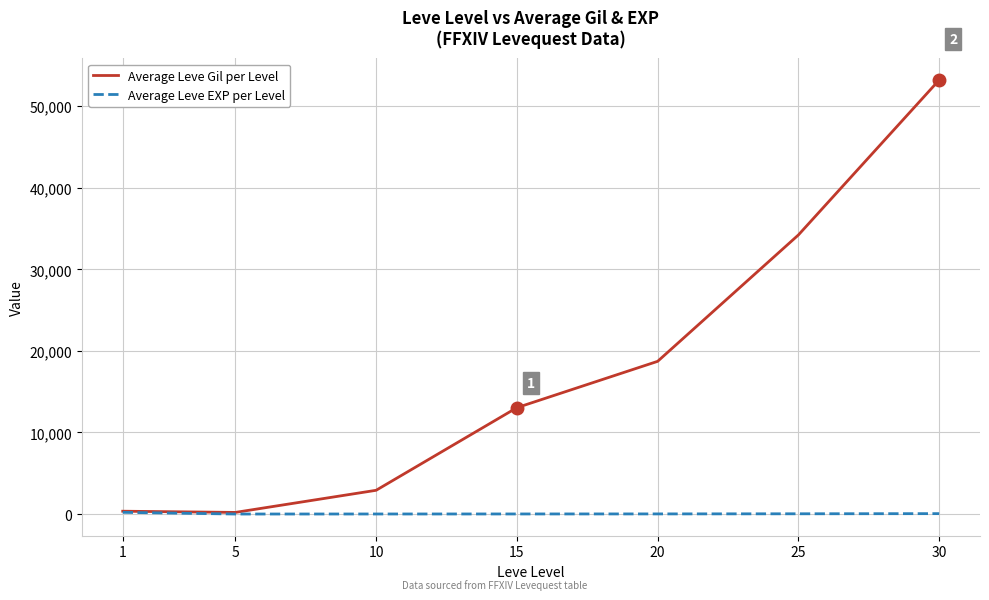

Which series has the widest spread of values?

Average Leve Gil per Level